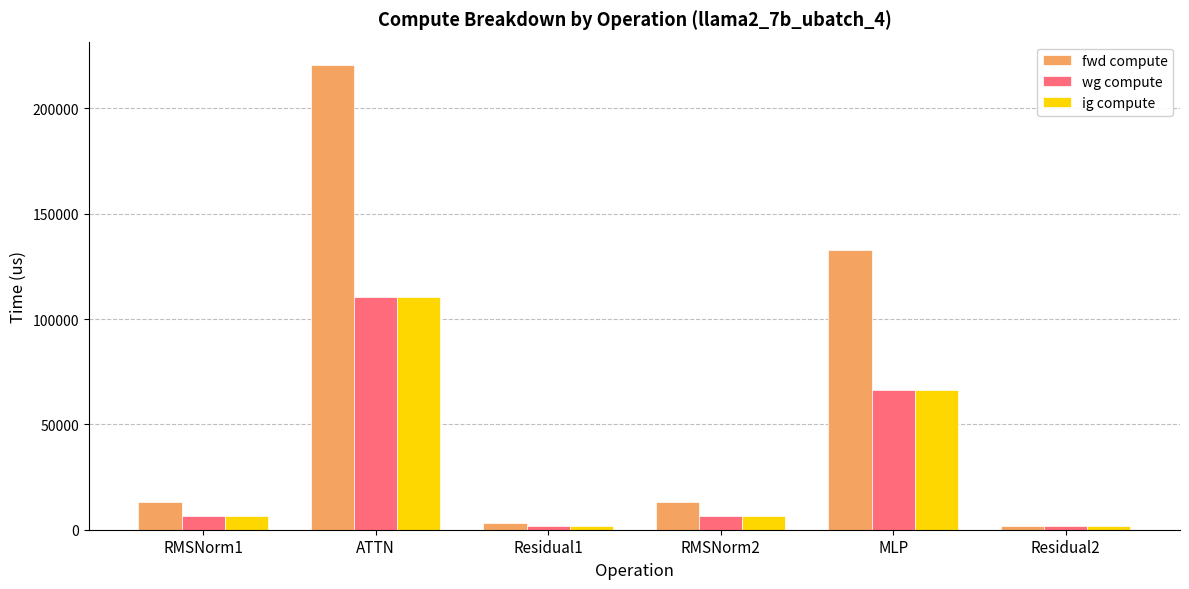

The value of fwd compute at Residual1 is 3401.2. True or false?

True